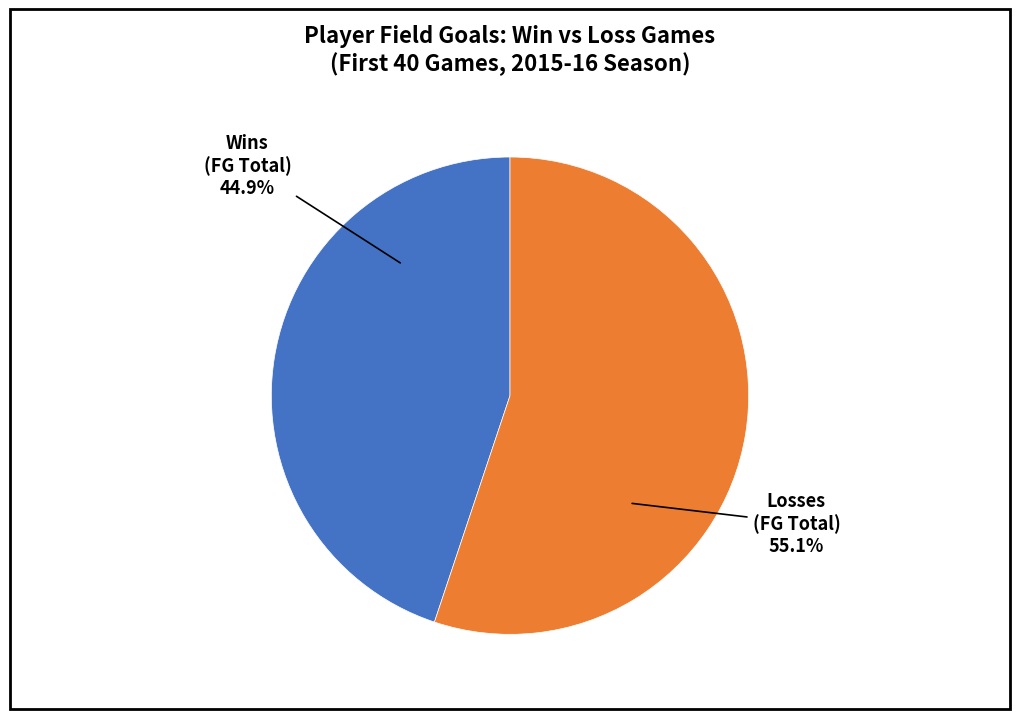

Does any single category account for the majority?

Yes